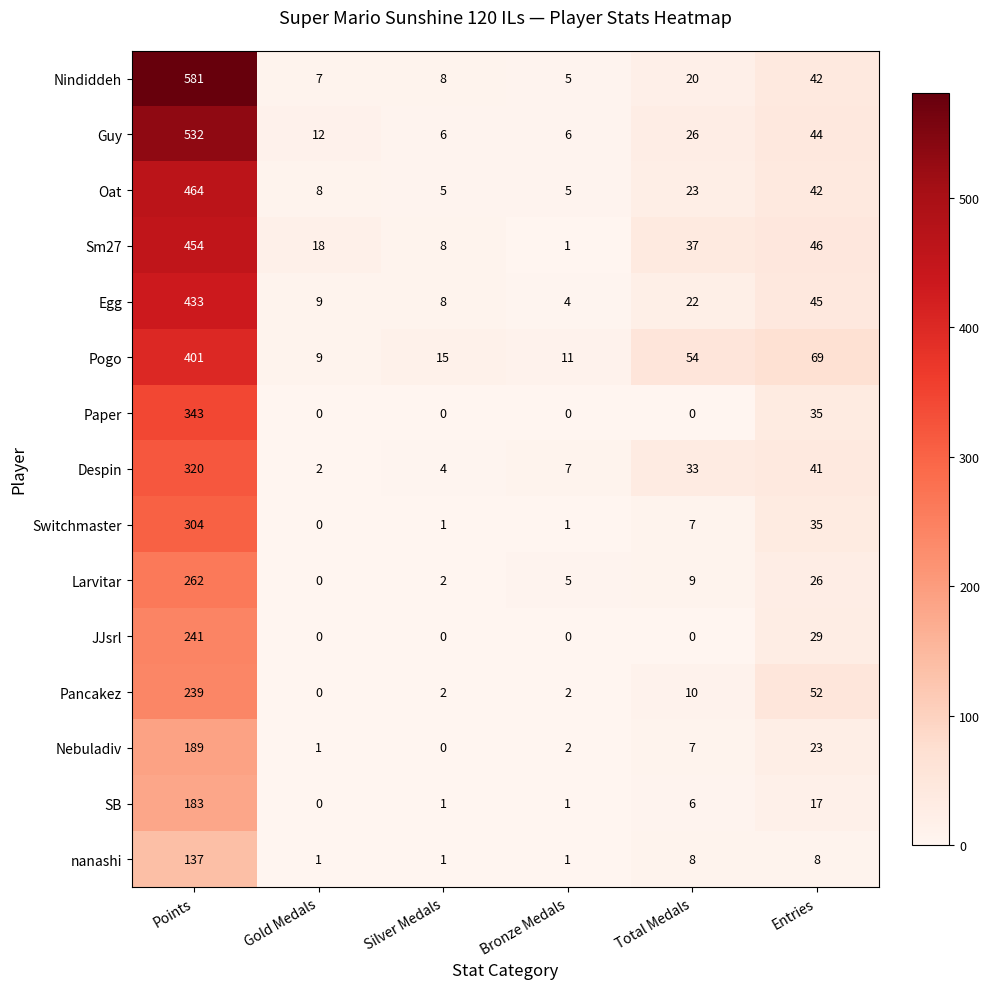

What is the maximum value shown in the chart?

581